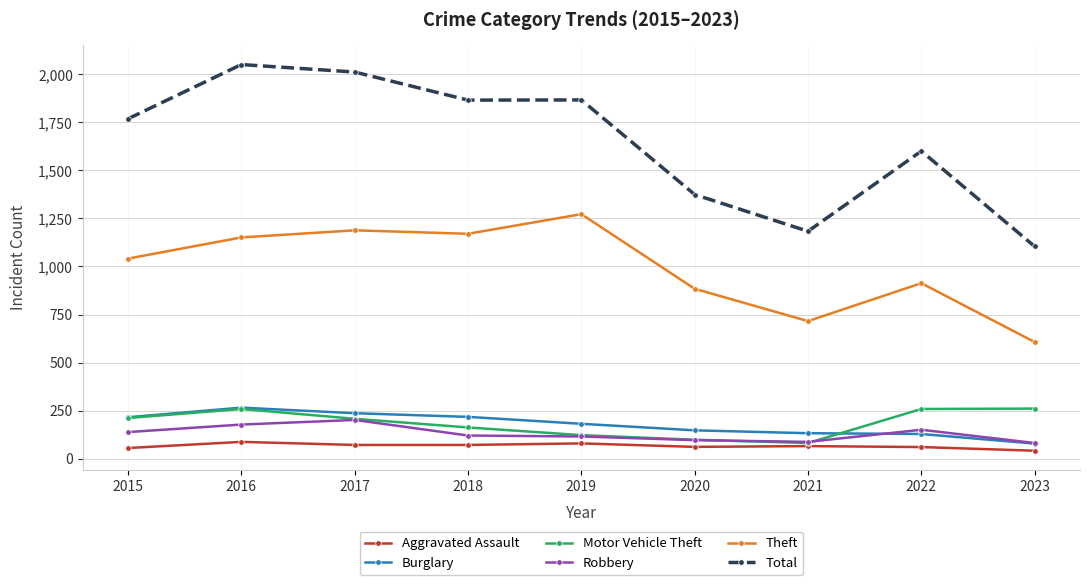

Which series changed the most between 2019 and 2022?

Theft